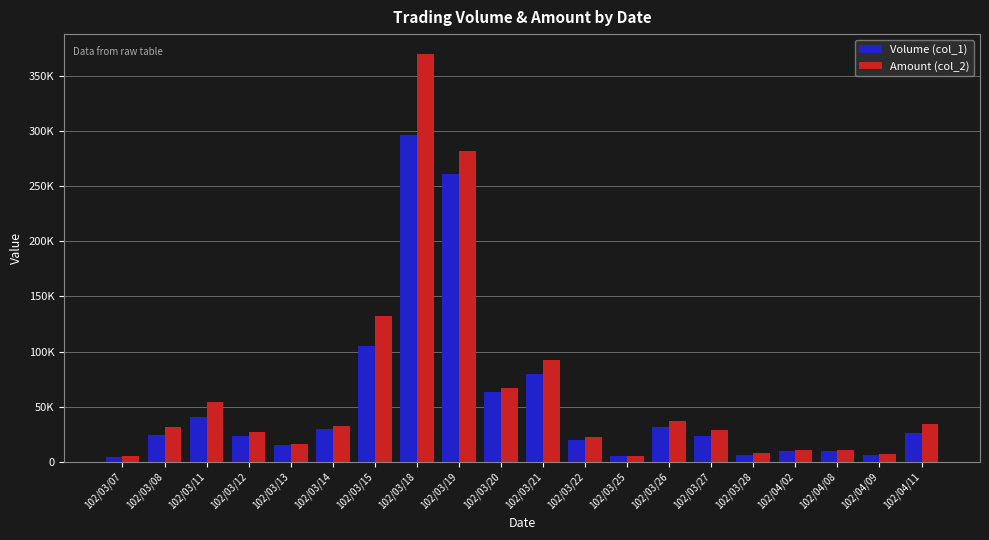

Where does the Volume (col_1) series first go above 24000?

102/03/11